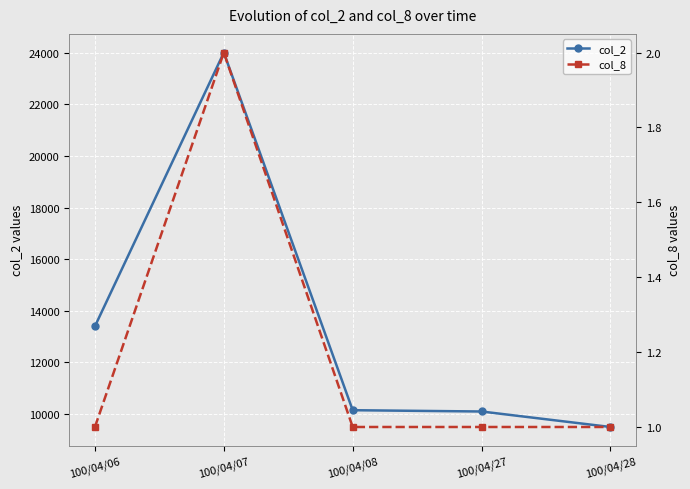

True or false: col_8 has a value of 1 at 100/04/28.

True